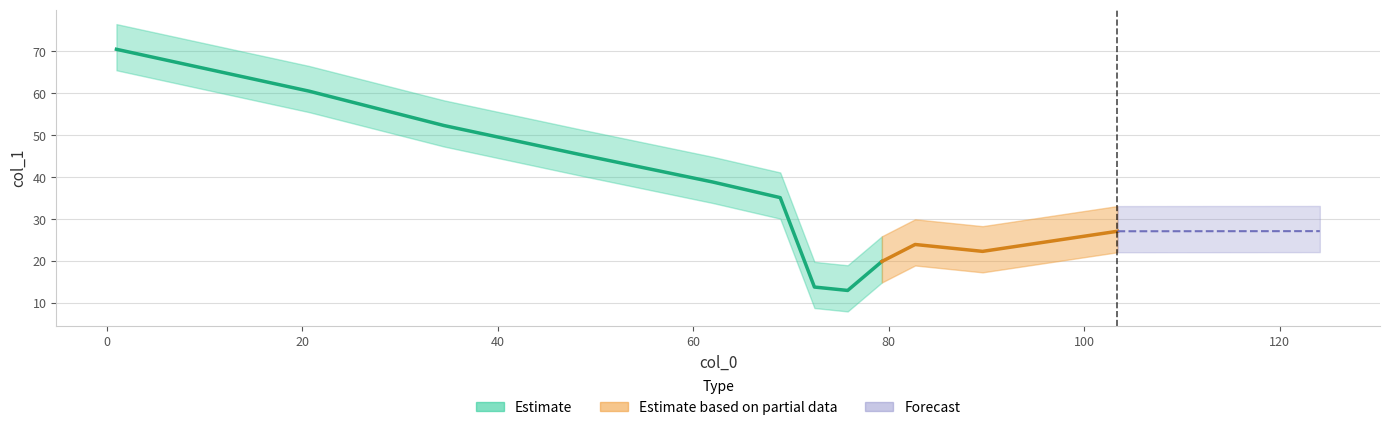

Between 103.4 and 82.7, which is larger?

103.4